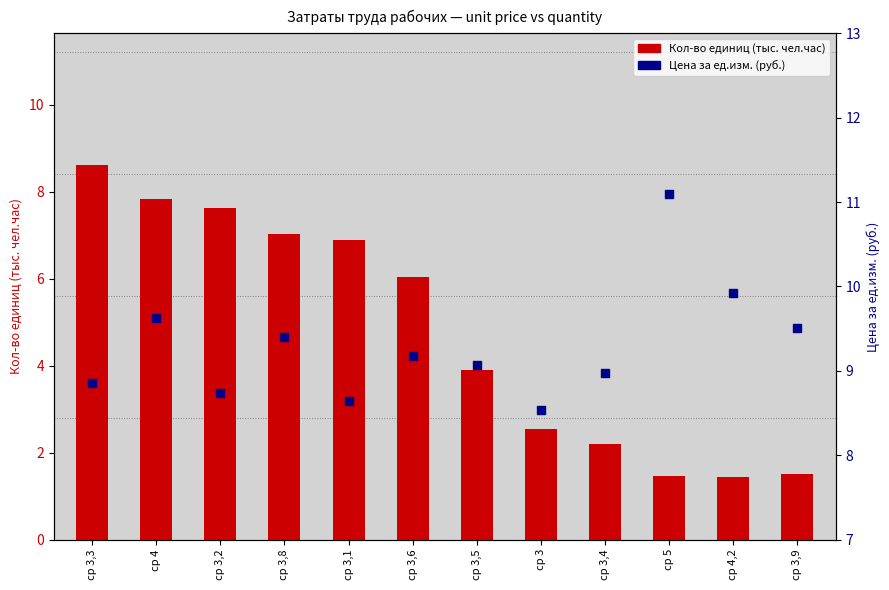

At how many categories does at least one series exceed 3?

12